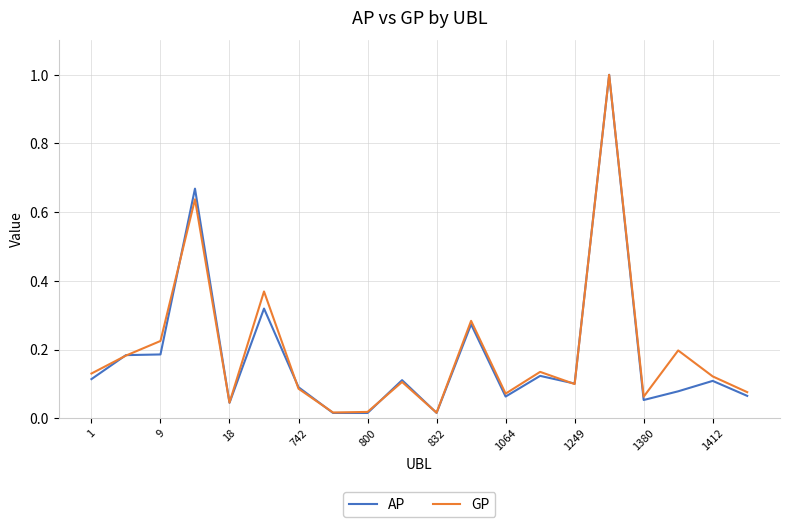

What is the highest value of the GP series?

1.0